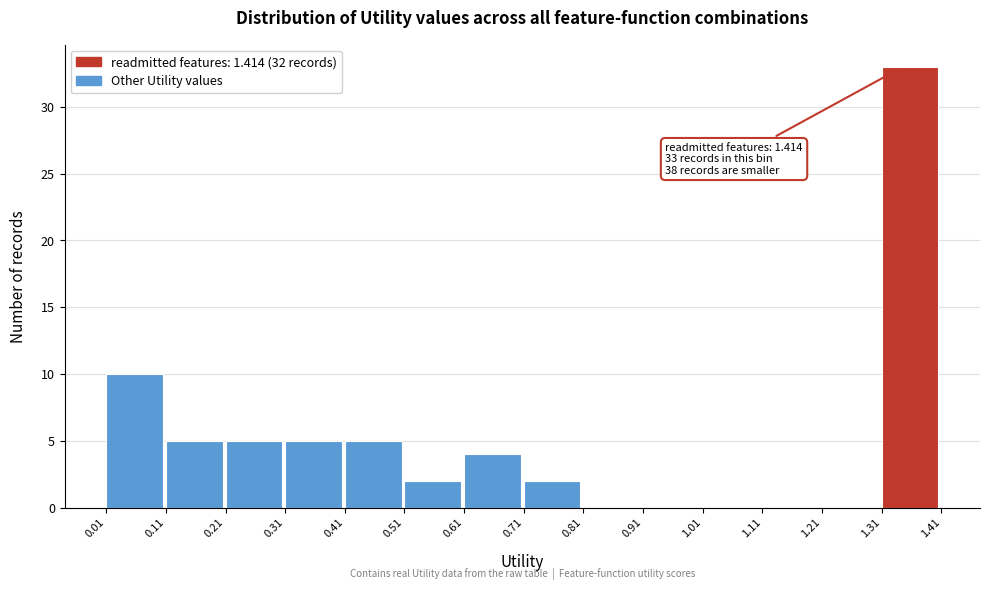

Over which range of the x-axis is the bar tallest?

1.31 to 1.41